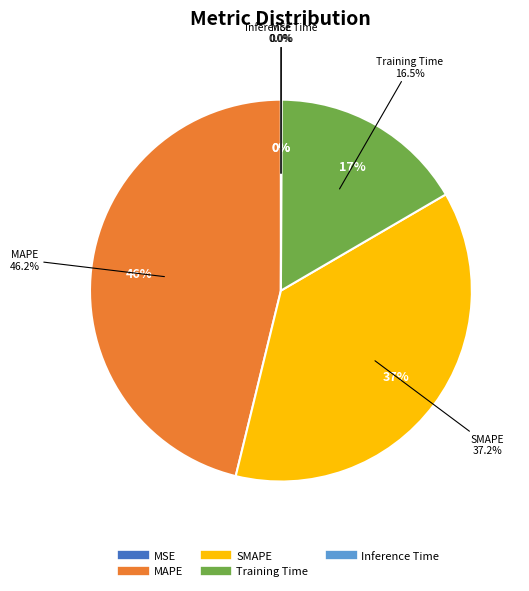

Is it true that Training Time is 29% of the pie?

False